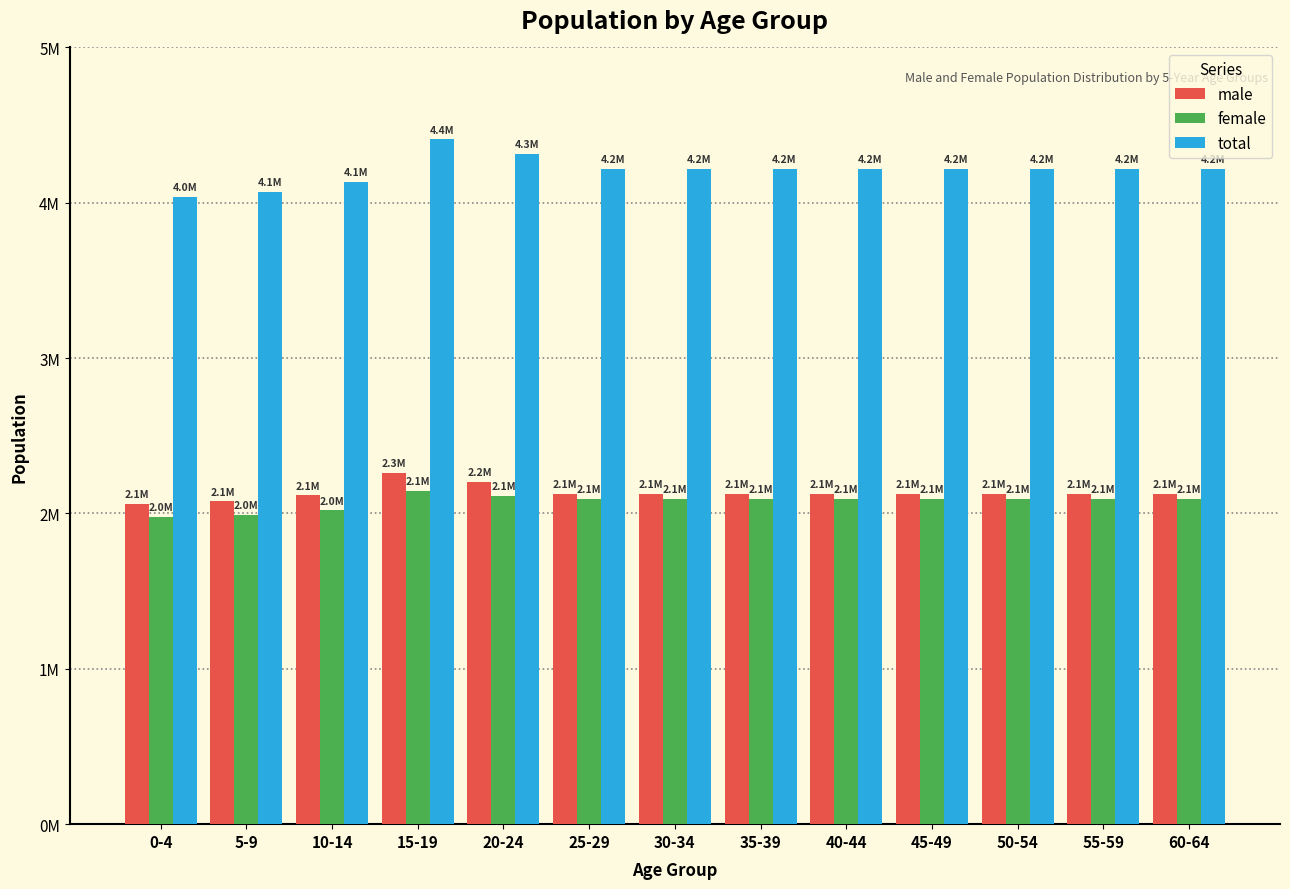

What is the difference between the second highest and second lowest values in the total series?

247469